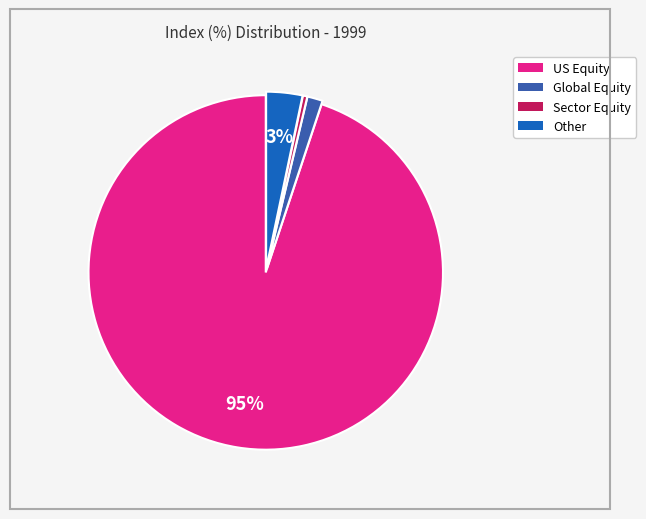

Is the sum of Sector Equity and Other greater than half?

No